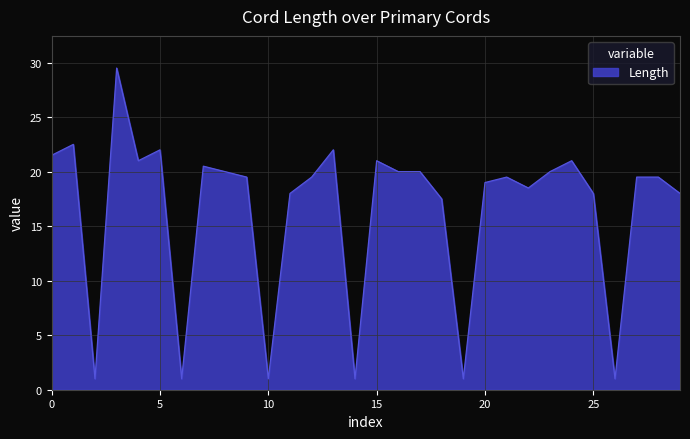

What is the greatest value displayed?

29.5